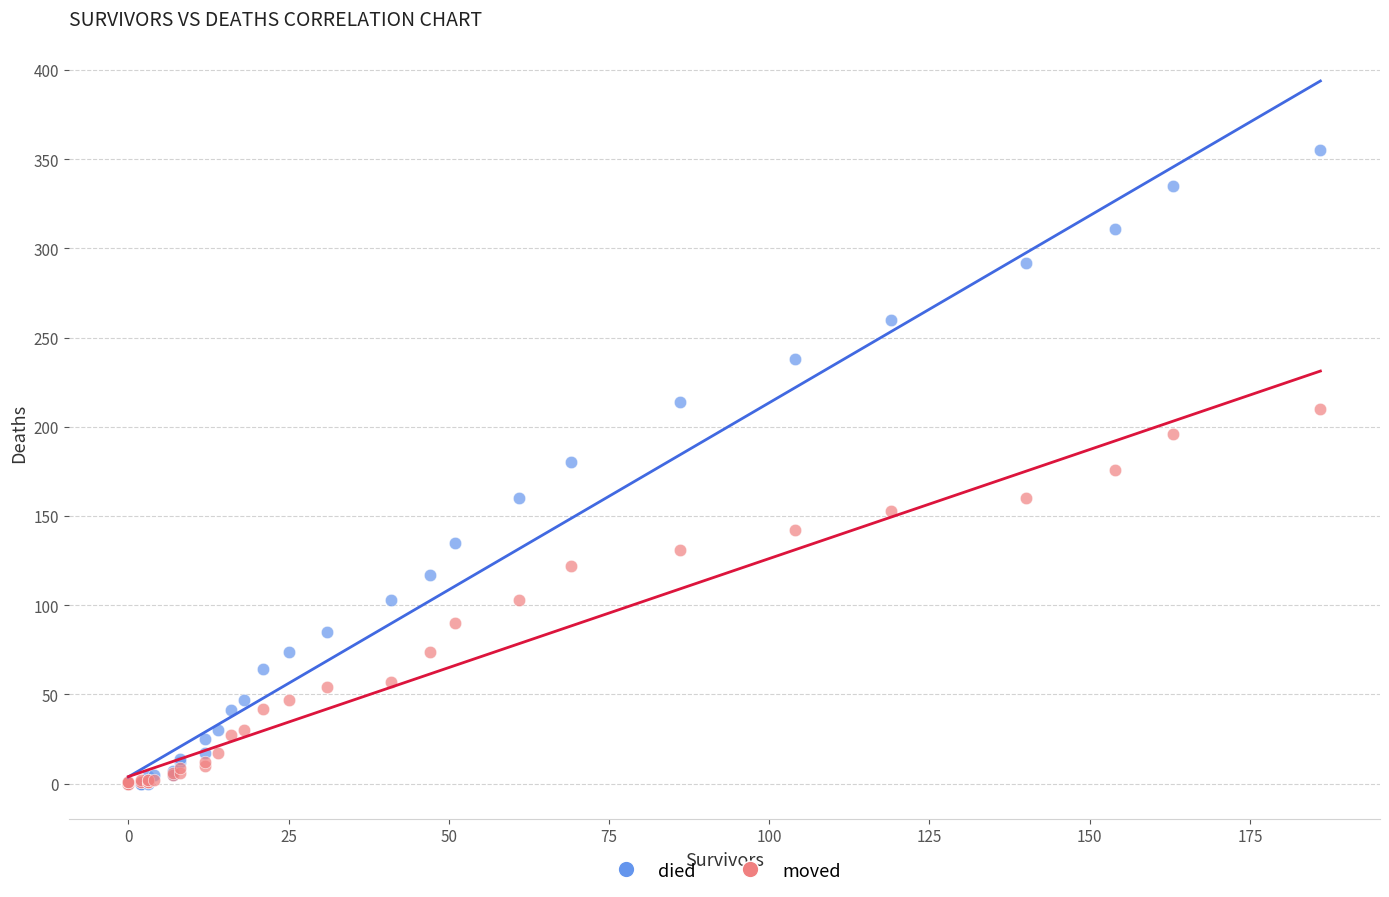

Which series has the widest spread of Y values?

died